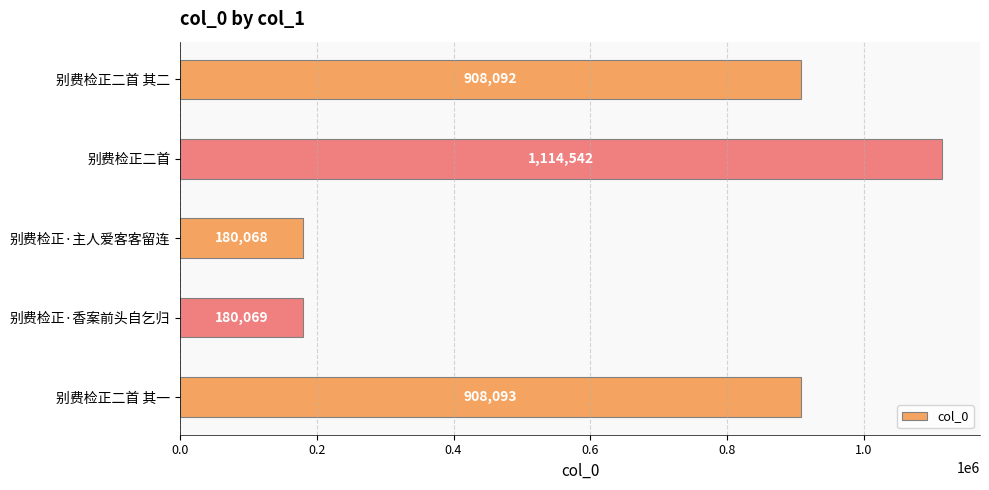

How many data points are less than 908092?

2